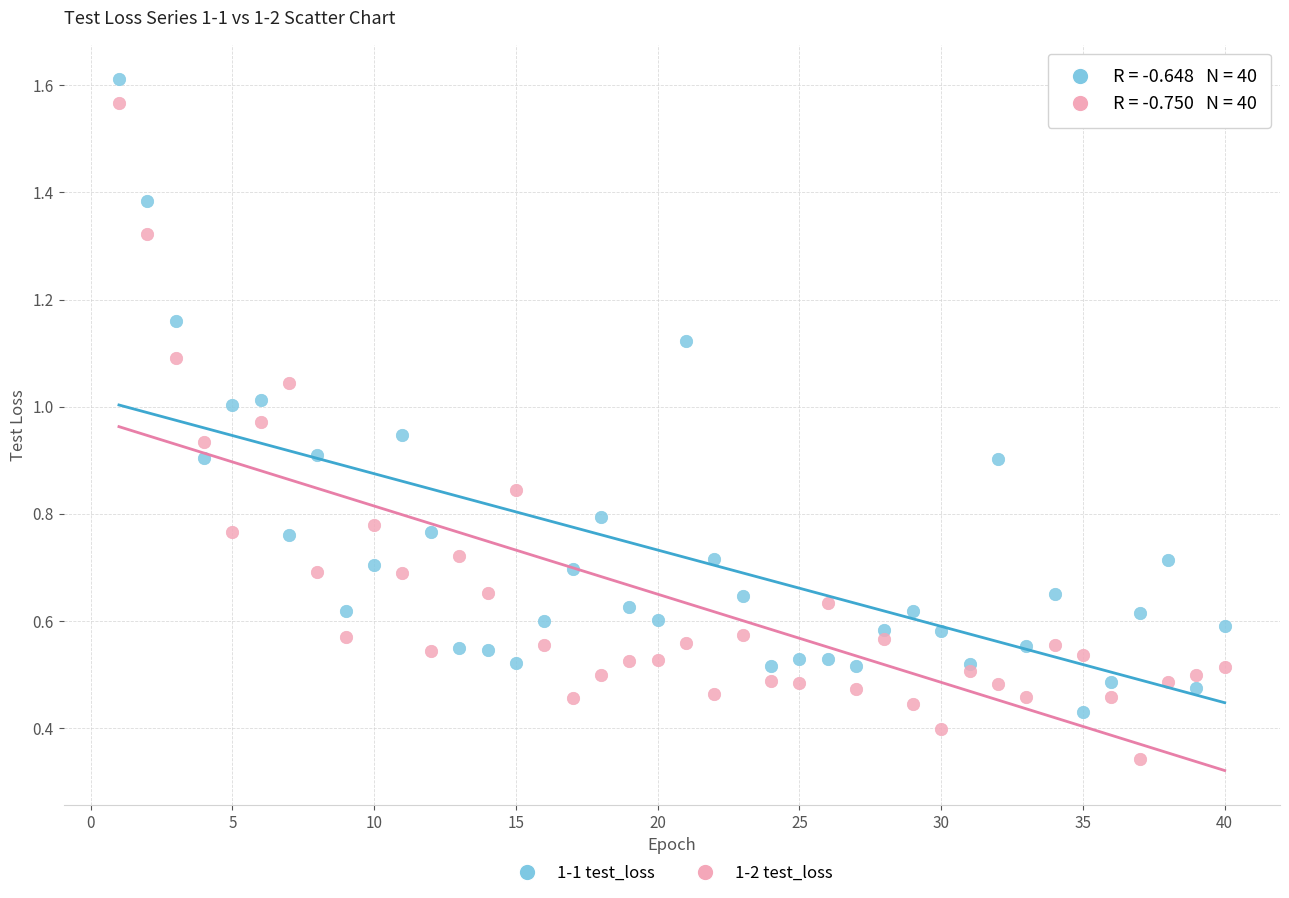

Which series has the widest spread of Y values?

1-2 test_loss